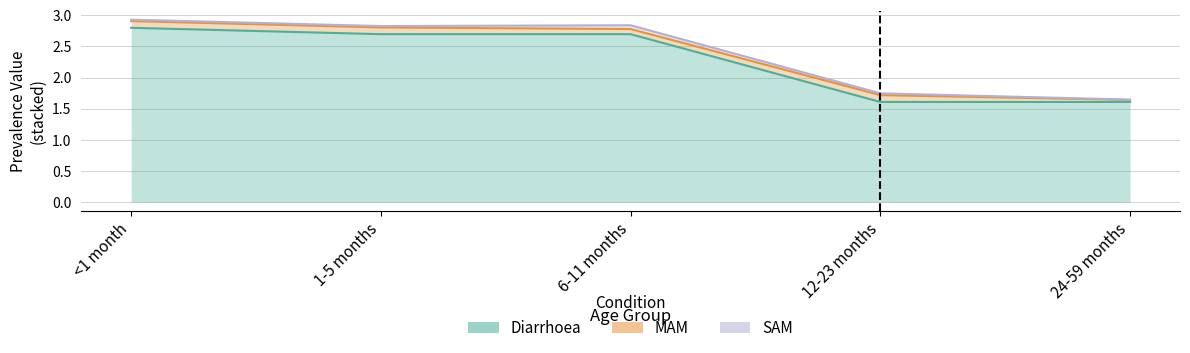

Which series has the largest range (max minus min)?

Diarrhoea